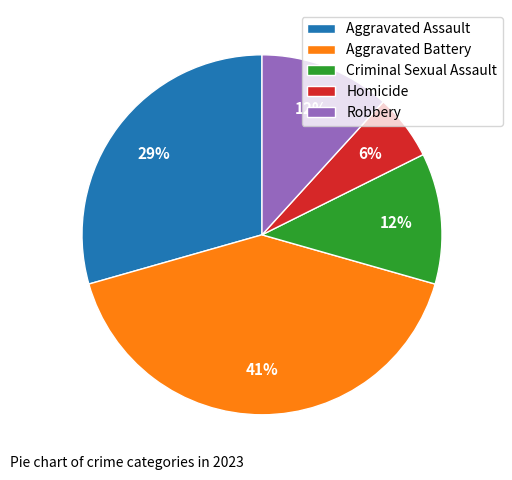

Is it true that Robbery is 12% of the pie?

True